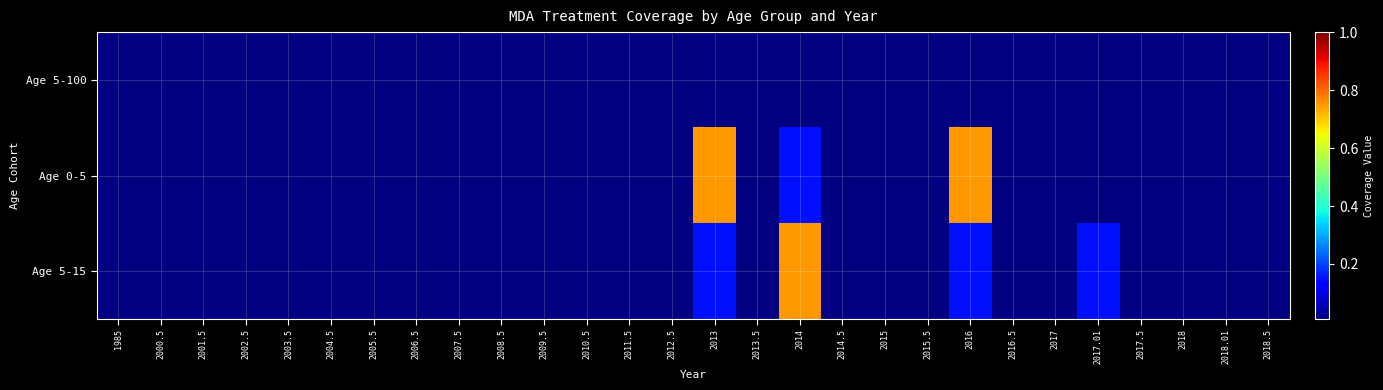

At which category is the sum across all series the highest?

2013